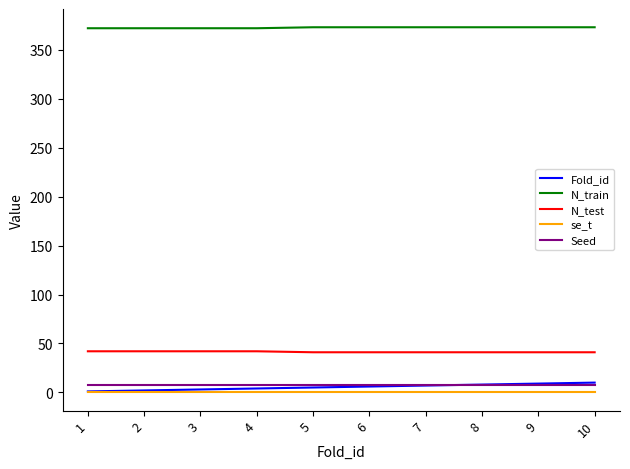

What is the maximum value shown in the chart?

373.0